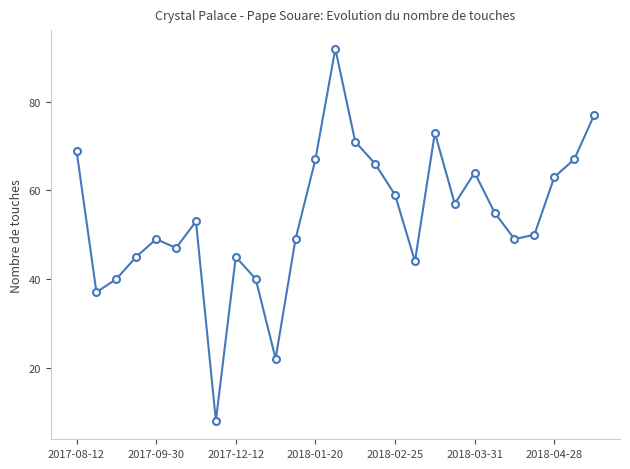

What is the smallest value displayed?

8